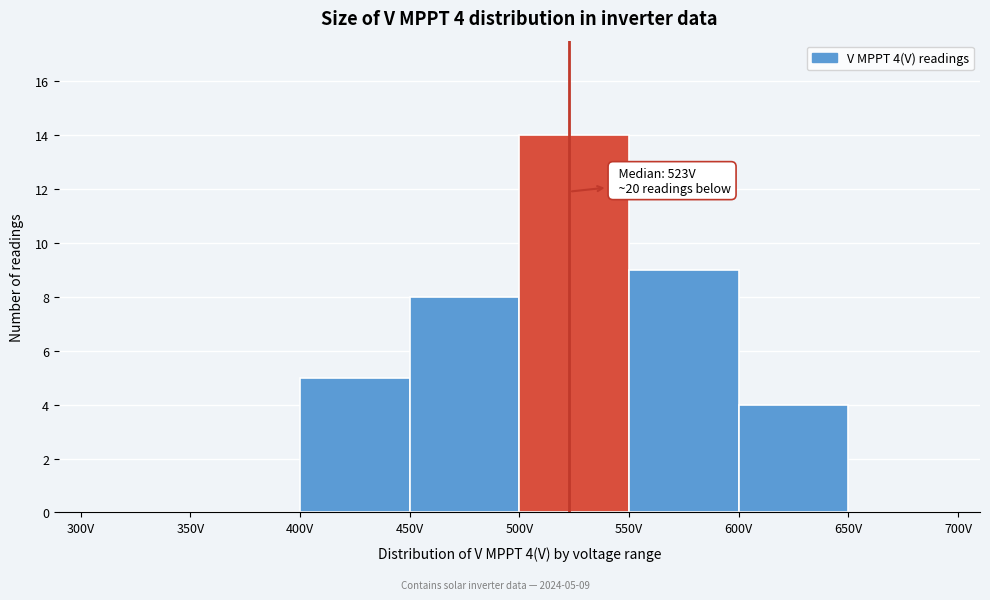

Which range on the x-axis has the tallest bar?

500 to 550